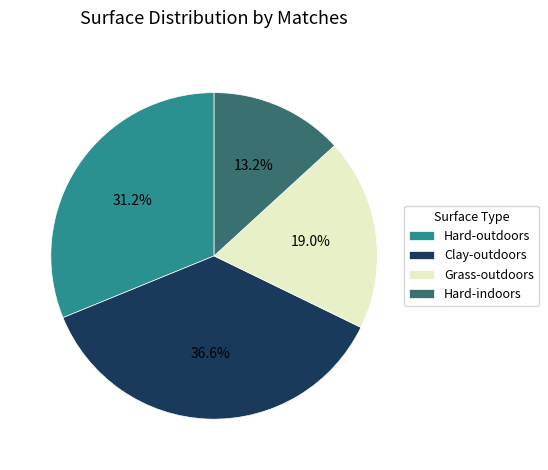

Count the number of slices in the pie.

4